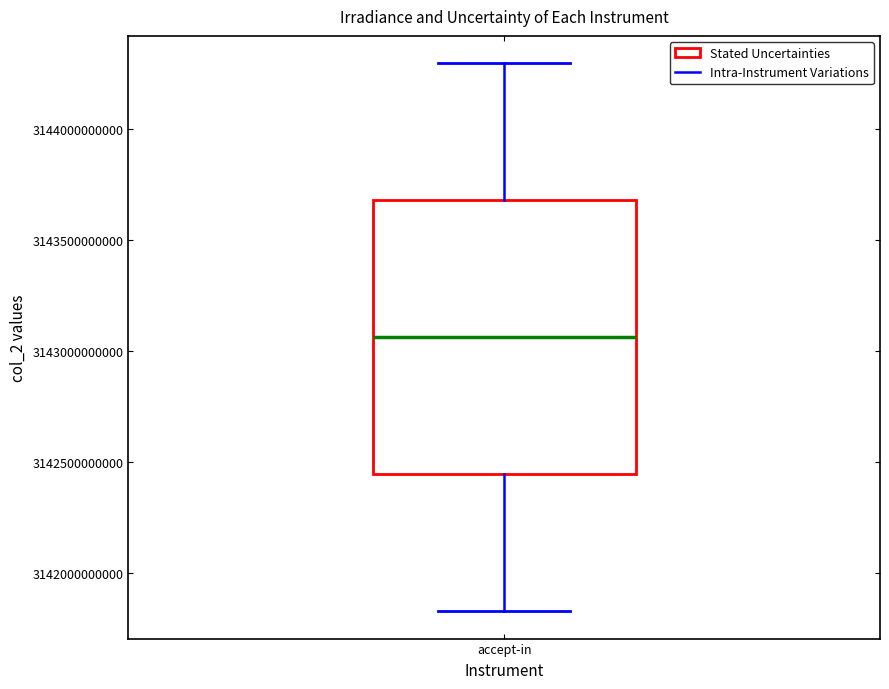

Read this box plot against the y-axis: the position of the median line, the range covered by the box, and the ends of both whiskers. The values are not printed on the chart, so give them approximately, as read against the axis.

median 3143050000000, box 3142450000000 to 3143700000000, whiskers 3141850000000 to 3144300000000